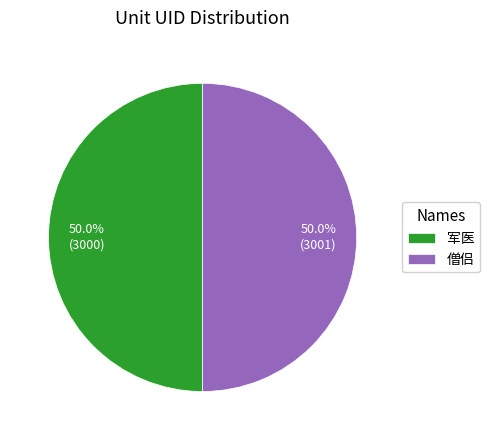

What is the ratio of the value at 军医 to the value at 僧侣?

1.0